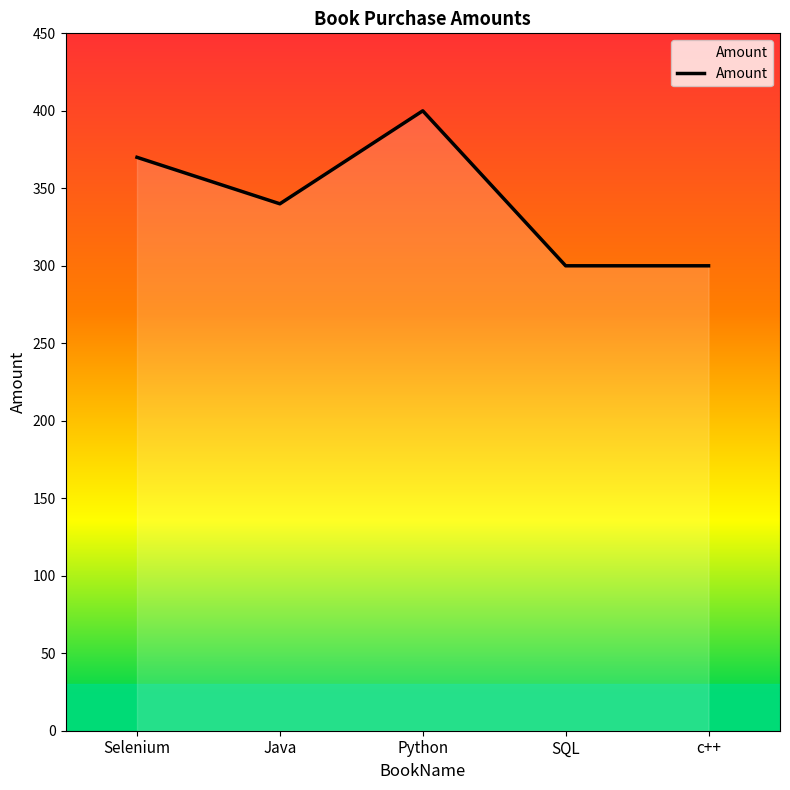

What is the change in value from Java to c++?

-40